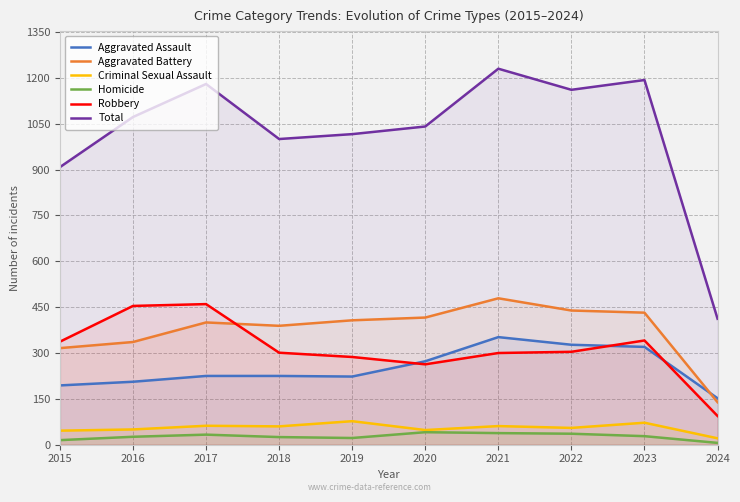

Rank the series at 2022 from highest to lowest value.

Total, Aggravated Battery, Aggravated Assault, Robbery, Criminal Sexual Assault, Homicide